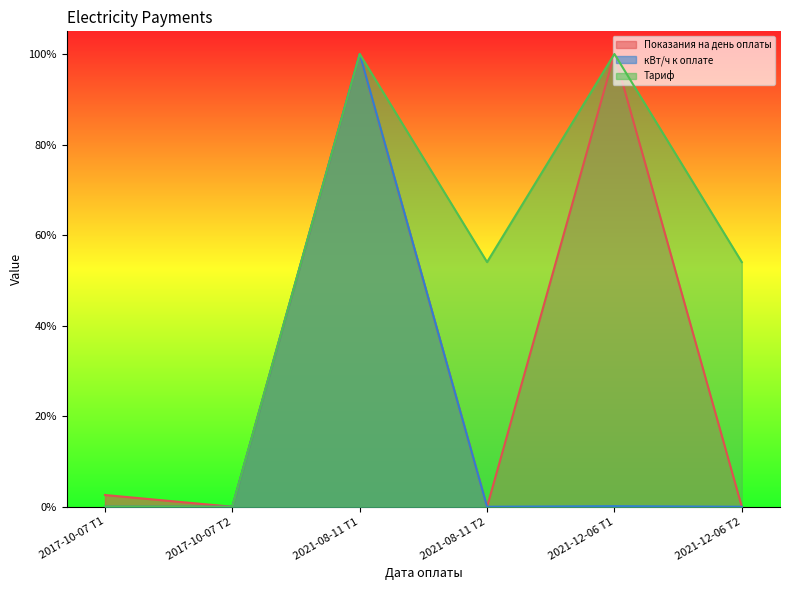

In Показания на день оплаты, how many points are higher than both neighbors (excluding endpoints)?

2